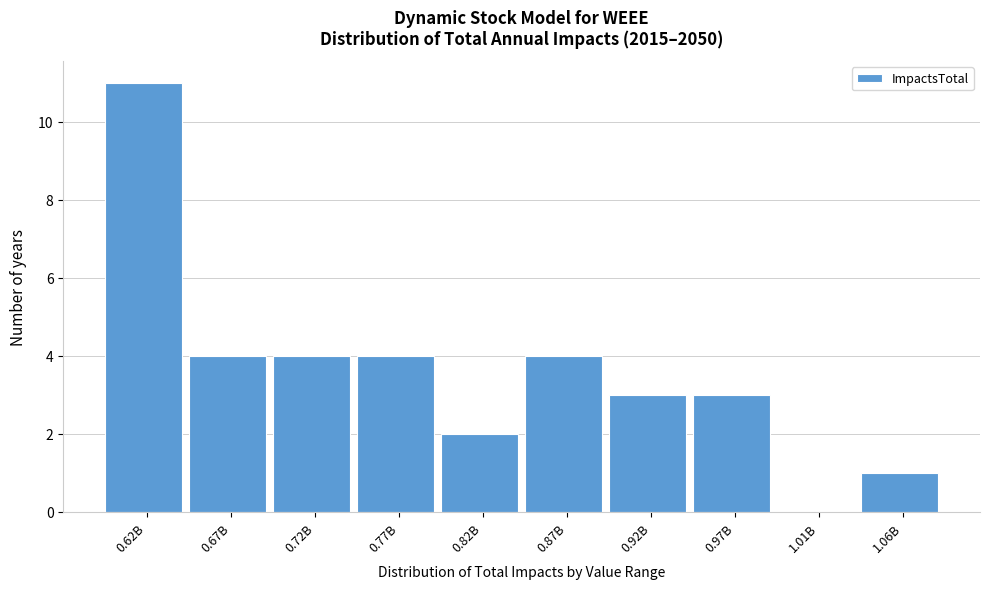

Reading left to right, extract all data points from this chart.

0.62B=11	0.67B=4	0.72B=4	0.77B=4	0.82B=2	0.87B=4	0.92B=3	0.97B=3	1.01B=0	1.06B=1